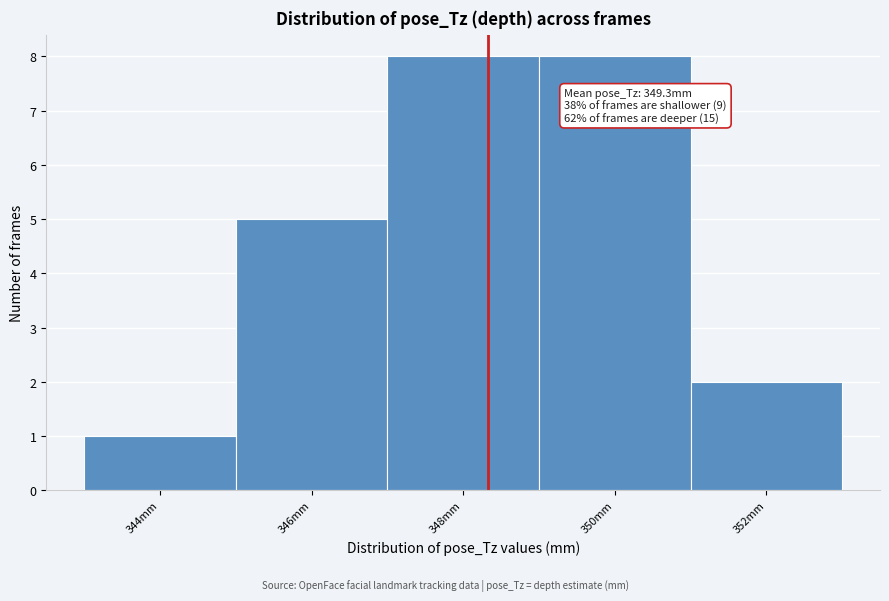

Reading right to left, what are all the values shown in this chart?

352mm=2	350mm=8	348mm=8	346mm=5	344mm=1